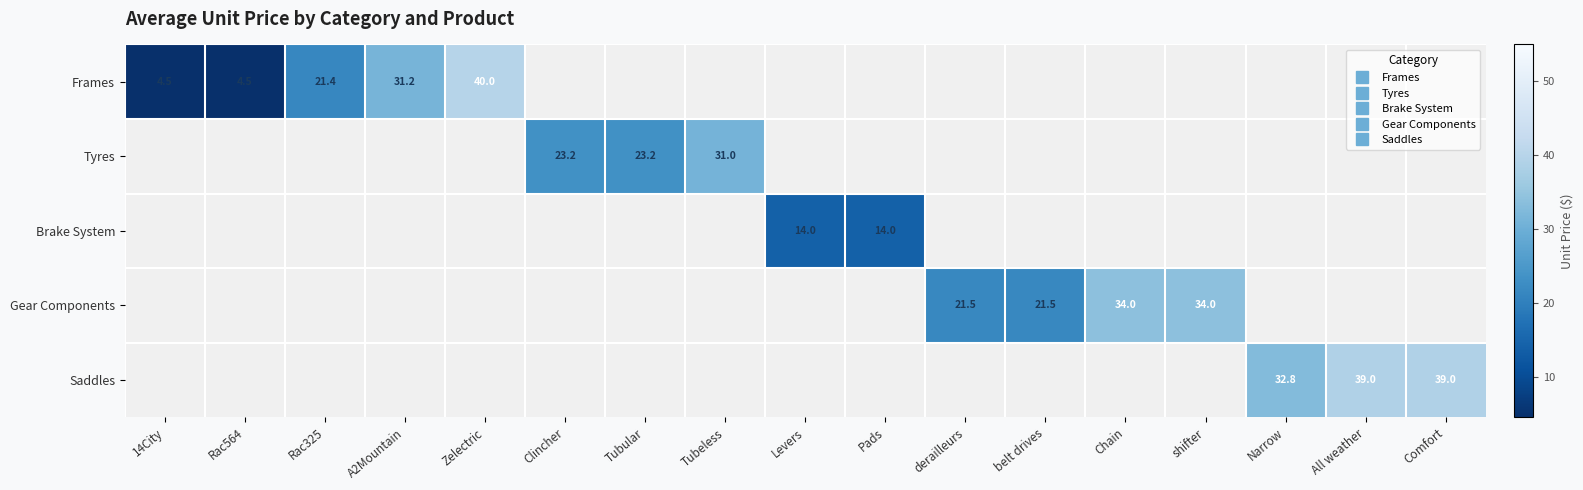

At which category is the sum across all series the highest?

Zelectric